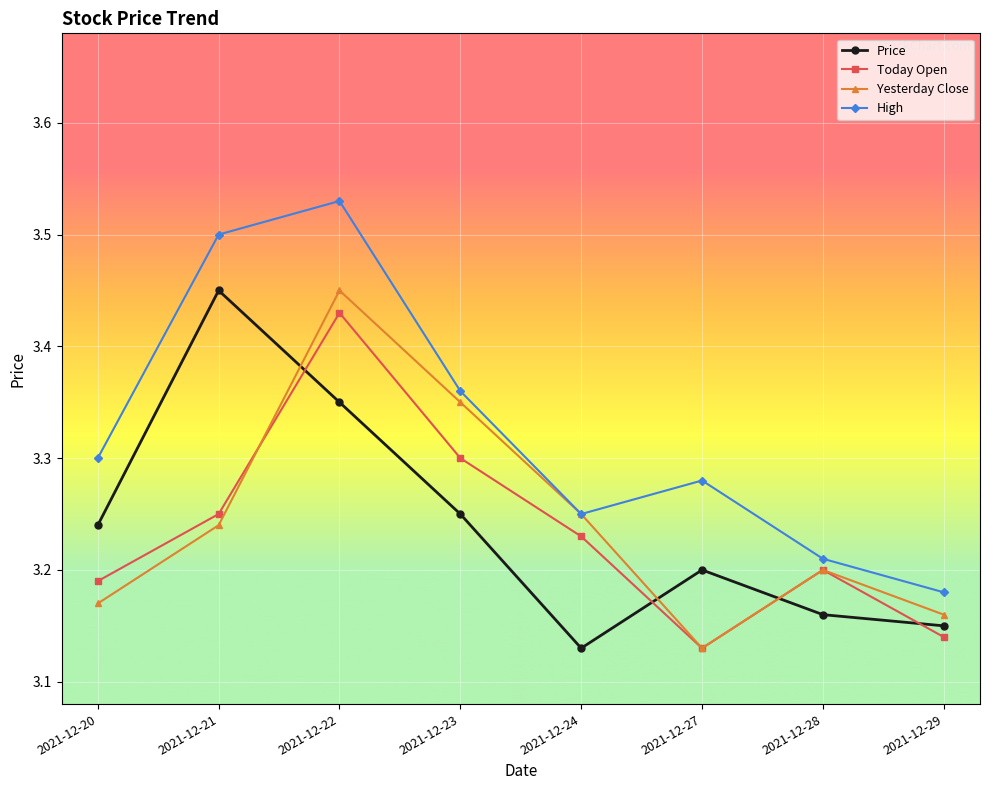

True or false: Price and High cross at least once.

False